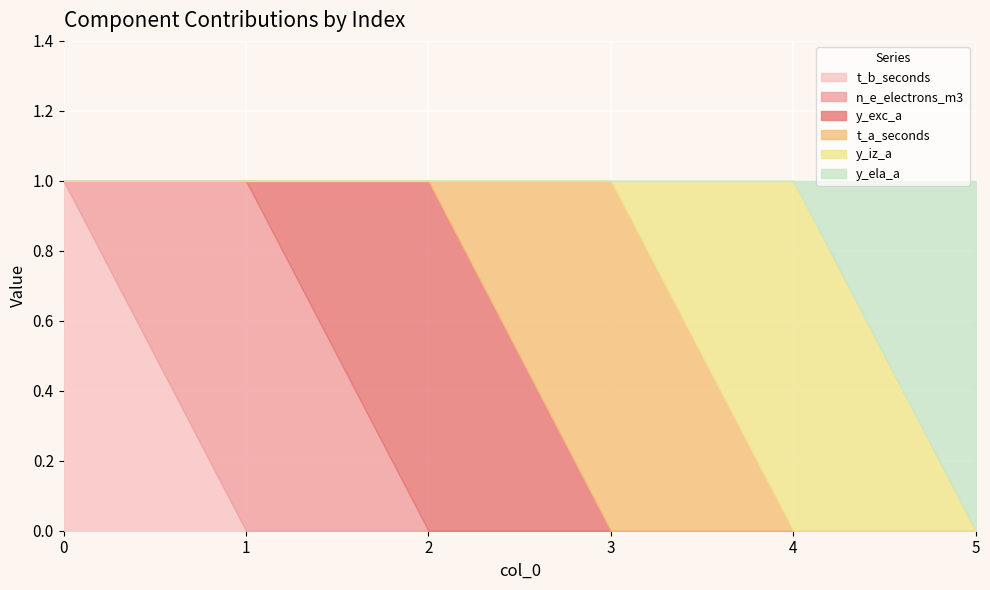

What is the value of the t_b_seconds point at the 1st from the left?

1